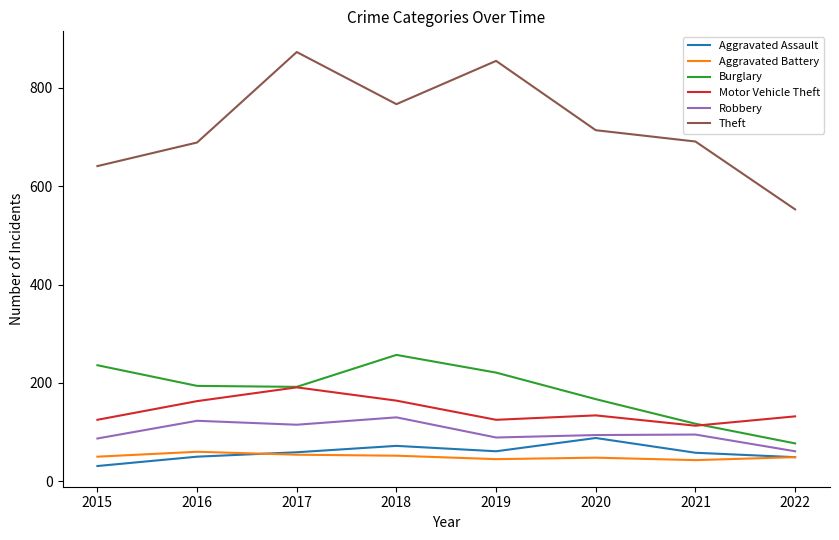

True or false: Aggravated Battery and Theft cross at least once.

False